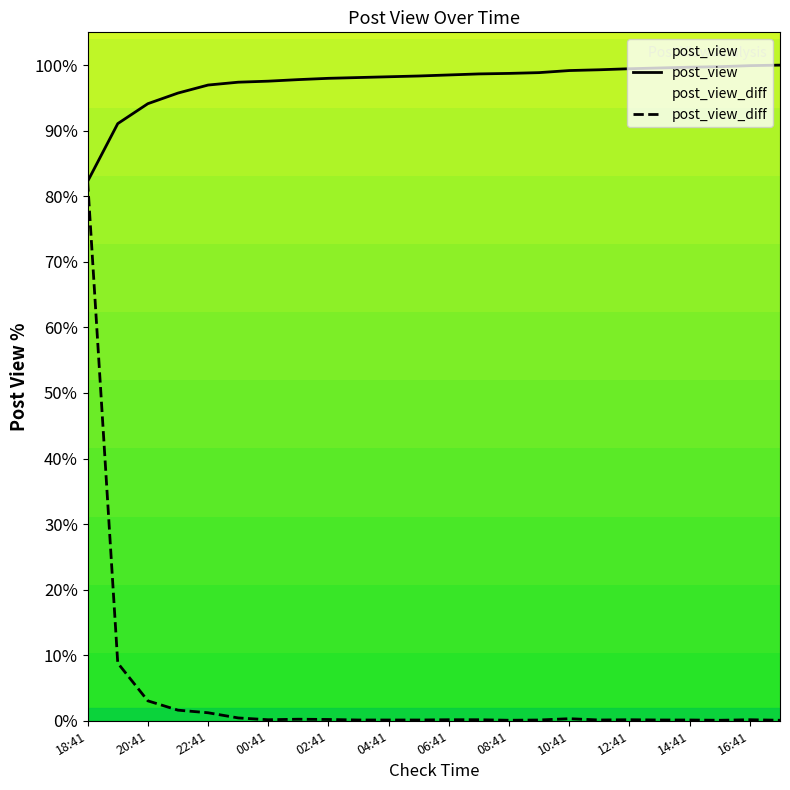

What is the difference between the highest and lowest values at 12:41?

99.3